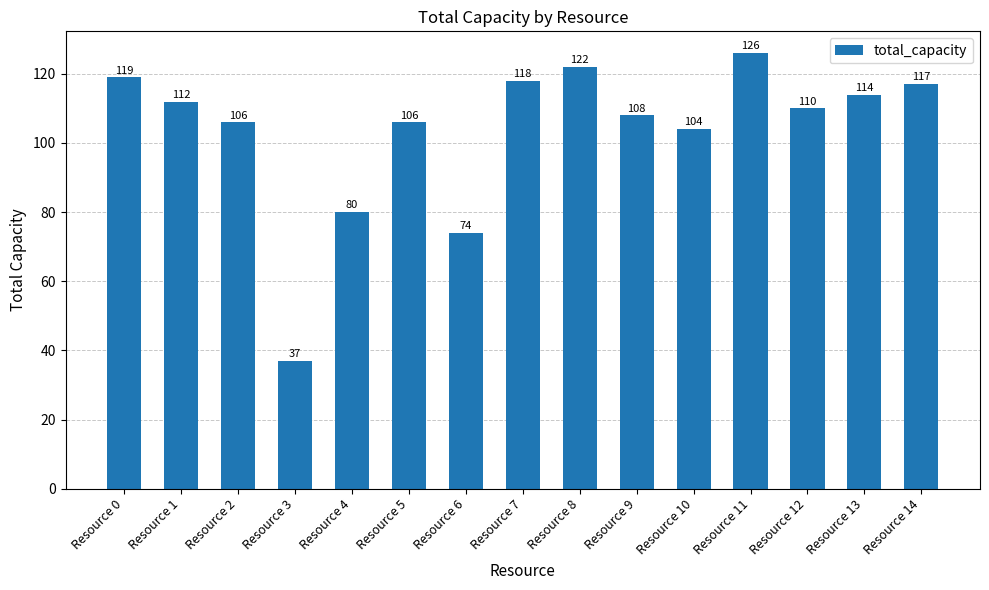

What value does the data have at Resource 12, to the nearest 10?

110